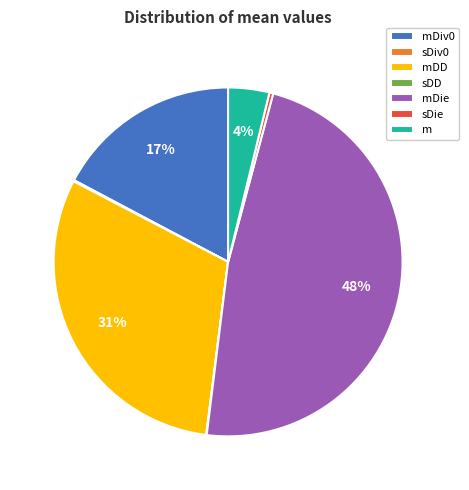

Which has a higher value, m or mDD?

mDD